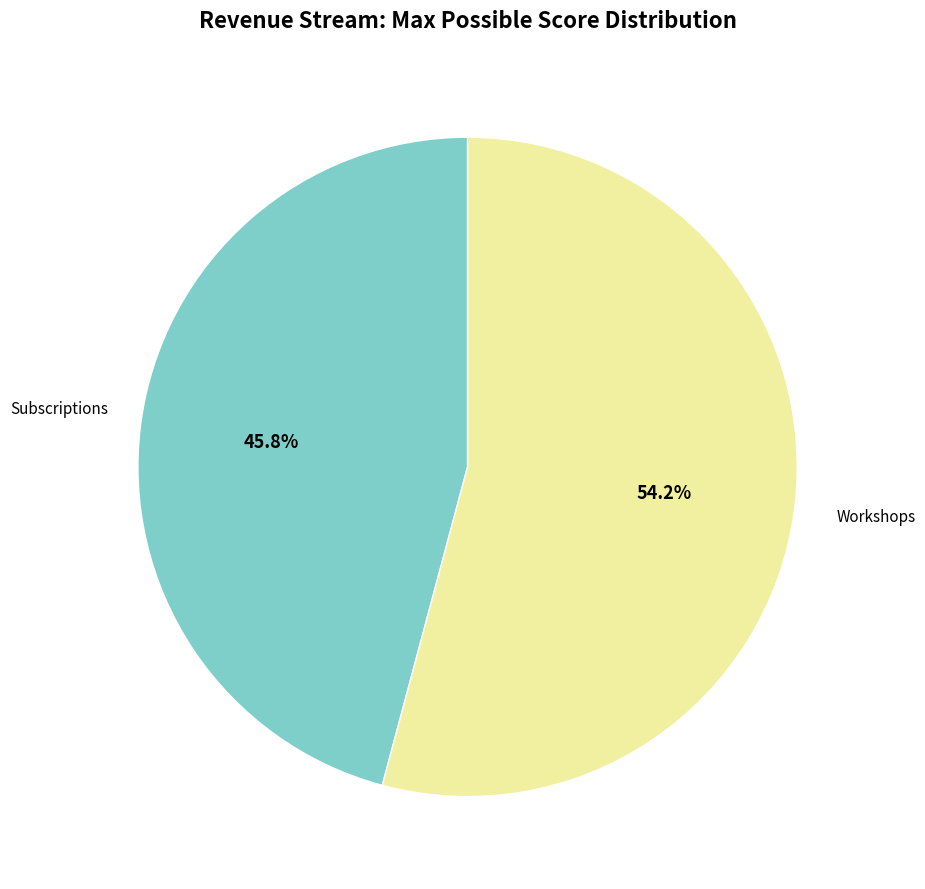

Is there a majority slice in this chart?

Yes